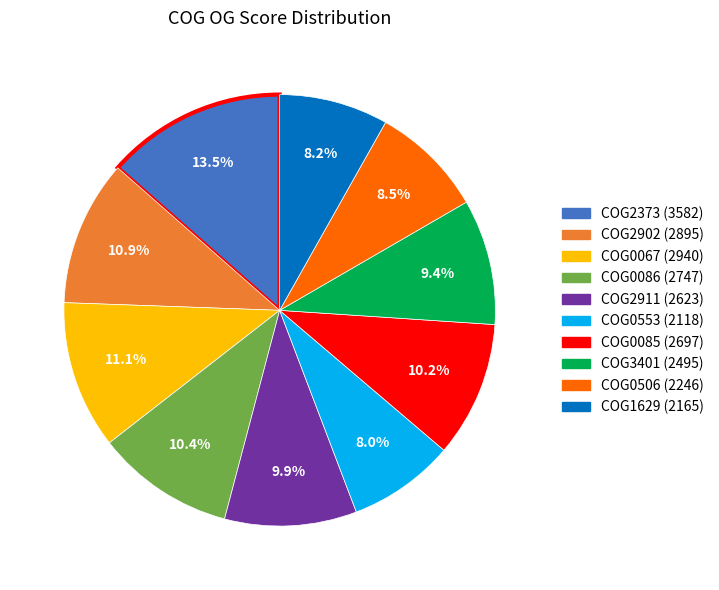

Is there any slice that represents more than half of the pie?

No